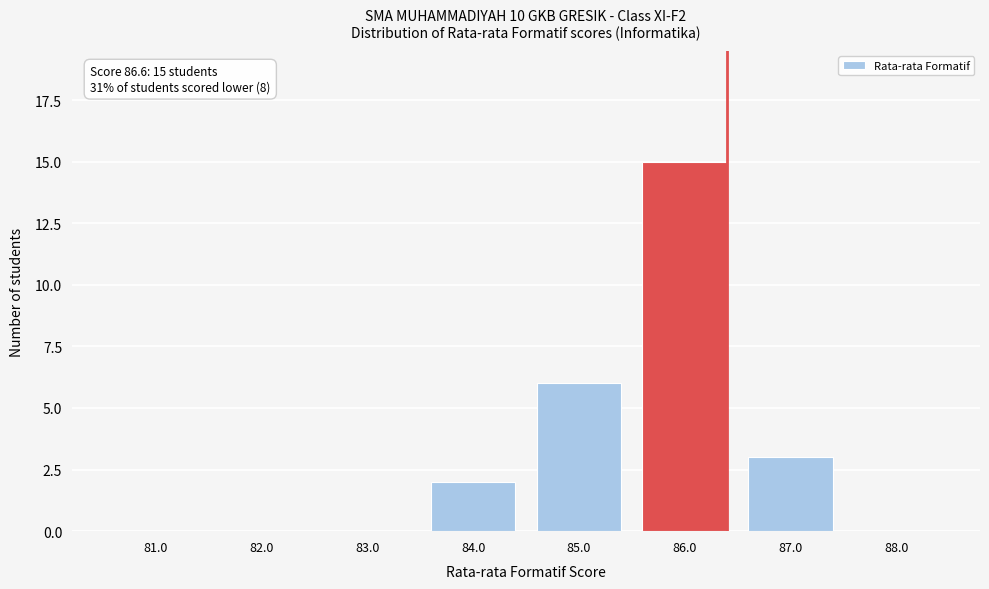

Reading left to right, list all the values displayed in this chart.

81.0=0	82.0=0	83.0=0	84.0=2	85.0=6	86.0=15	87.0=3	88.0=0